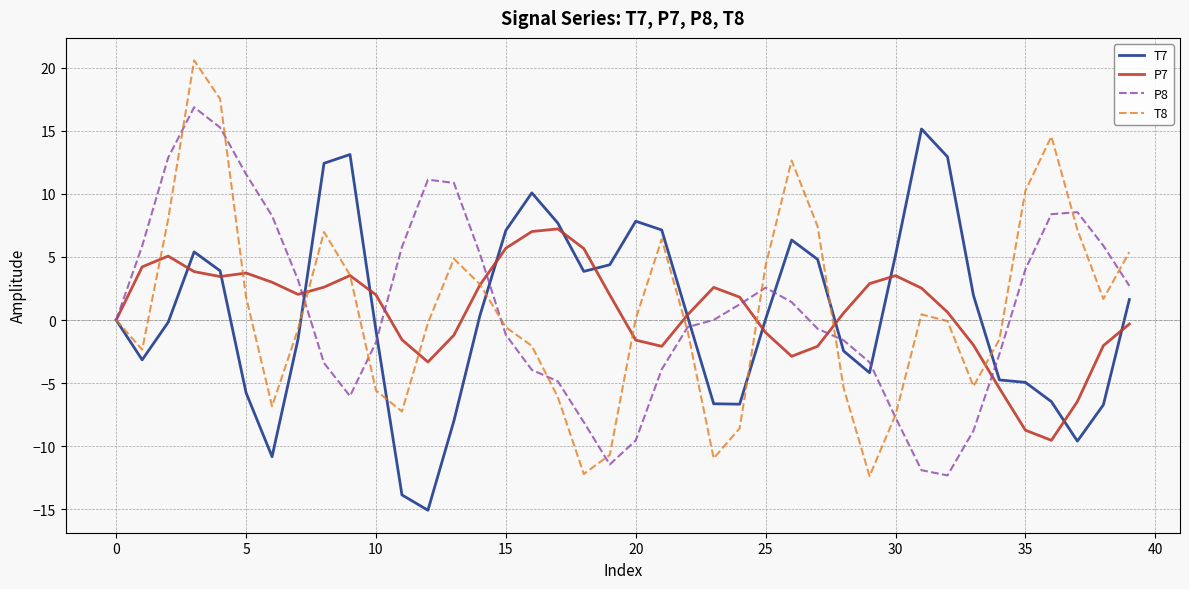

What is the maximum value shown in the chart?

20.6